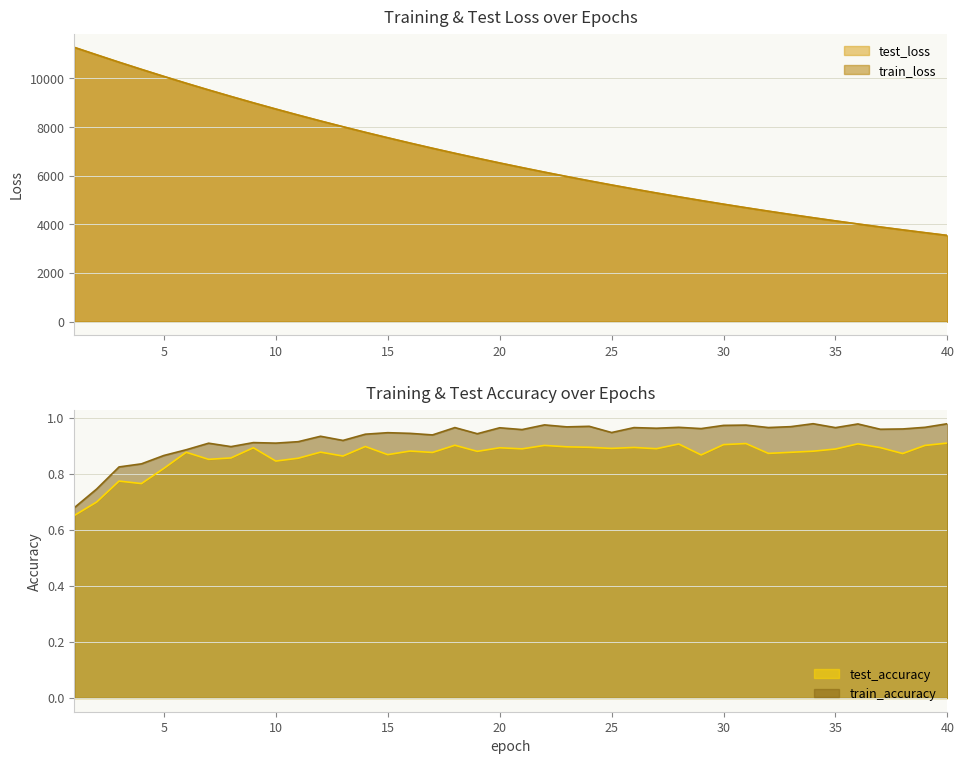

Reading right to left, what are all the values shown in this chart?

test_loss: 40=3545.2	39=3658.2	38=3774.3	37=3893.7	36=4016.5	35=4143.0	34=4272.8	33=4406.5	32=4544.0	31=4685.2	30=4830.4	29=4980.0	28=5133.5	27=5291.4	26=5453.6	25=5620.3	24=5791.5	23=5967.6	22=6148.5	21=6334.7	20=6525.7	19=6722.2	18=6923.4	17=7130.7	16=7343.3	15=7561.7	14=7785.7	13=8016.1	12=8252.2	11=8494.6	10=8743.7	9=8998.4	8=9260.7	7=9528.6	6=9803.5	5=10085.6	4=10374.6	3=10669.3	2=10972.5	1=11279.4
train_loss: 40=3544.8	39=3657.7	38=3773.9	37=3893.3	36=4016.1	35=4142.5	34=4272.4	33=4406.0	32=4543.4	31=4684.7	30=4830.0	29=4979.3	28=5132.8	27=5290.7	26=5452.9	25=5619.6	24=5790.9	23=5967.0	22=6147.9	21=6333.9	20=6524.9	19=6721.3	18=6922.7	17=7129.9	16=7342.4	15=7560.8	14=7784.8	13=8015.2	12=8251.2	11=8493.7	10=8742.6	9=8997.7	8=9259.6	7=9527.7	6=9802.8	5=10084.5	4=10373.3	3=10668.3	2=10971.9	1=11278.8
test_accuracy: 40=0.9	39=0.9	38=0.9	37=0.9	36=0.9	35=0.9	34=0.9	33=0.9	32=0.9	31=0.9	30=0.9	29=0.9	28=0.9	27=0.9	26=0.9	25=0.9	24=0.9	23=0.9	22=0.9	21=0.9	20=0.9	19=0.9	18=0.9	17=0.9	16=0.9	15=0.9	14=0.9	13=0.9	12=0.9	11=0.9	10=0.8	9=0.9	8=0.9	7=0.9	6=0.9	5=0.8	4=0.8	3=0.8	2=0.7	1=0.7
train_accuracy: 40=1.0	39=1.0	38=1.0	37=1.0	36=1.0	35=1.0	34=1.0	33=1.0	32=1.0	31=1.0	30=1.0	29=1.0	28=1.0	27=1.0	26=1.0	25=0.9	24=1.0	23=1.0	22=1.0	21=1.0	20=1.0	19=0.9	18=1.0	17=0.9	16=0.9	15=0.9	14=0.9	13=0.9	12=0.9	11=0.9	10=0.9	9=0.9	8=0.9	7=0.9	6=0.9	5=0.9	4=0.8	3=0.8	2=0.7	1=0.7